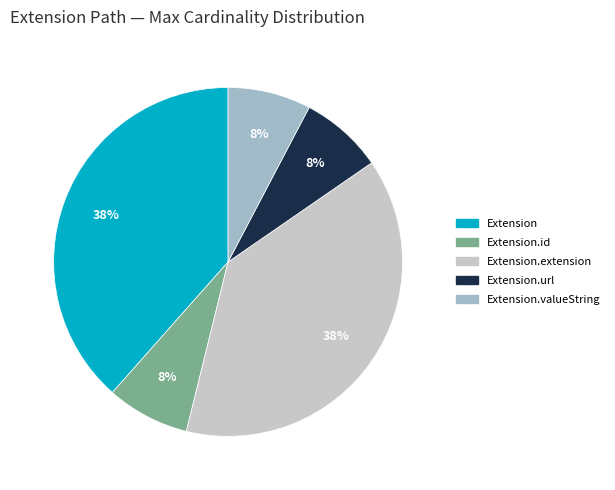

Is there a majority slice in this chart?

No